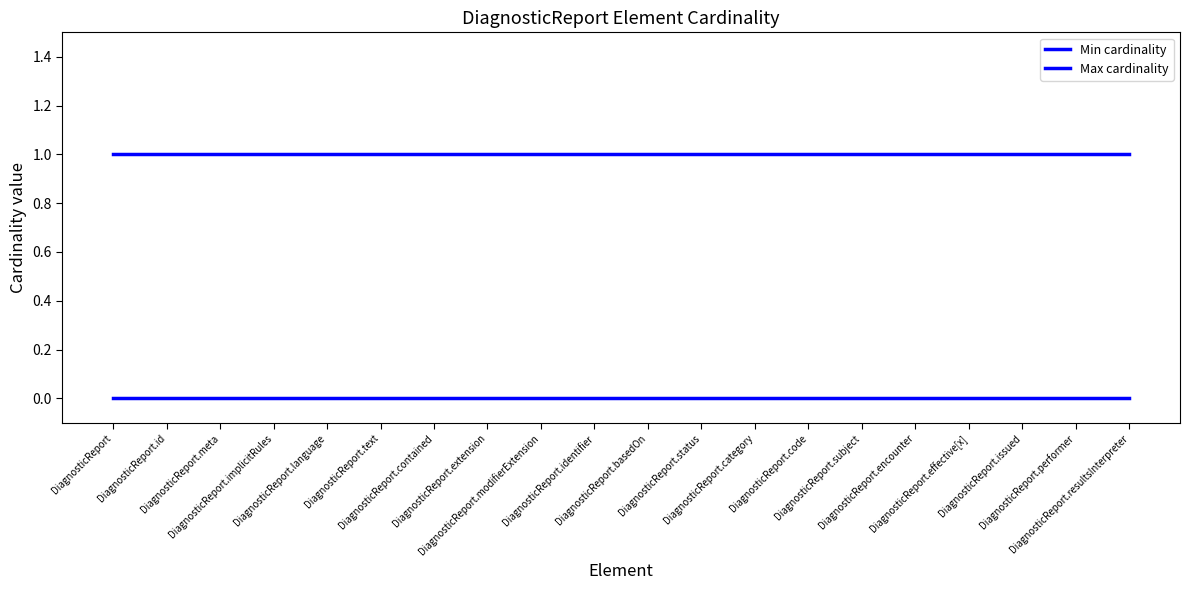

Is it true that Max cardinality equals 2 at DiagnosticReport?

False